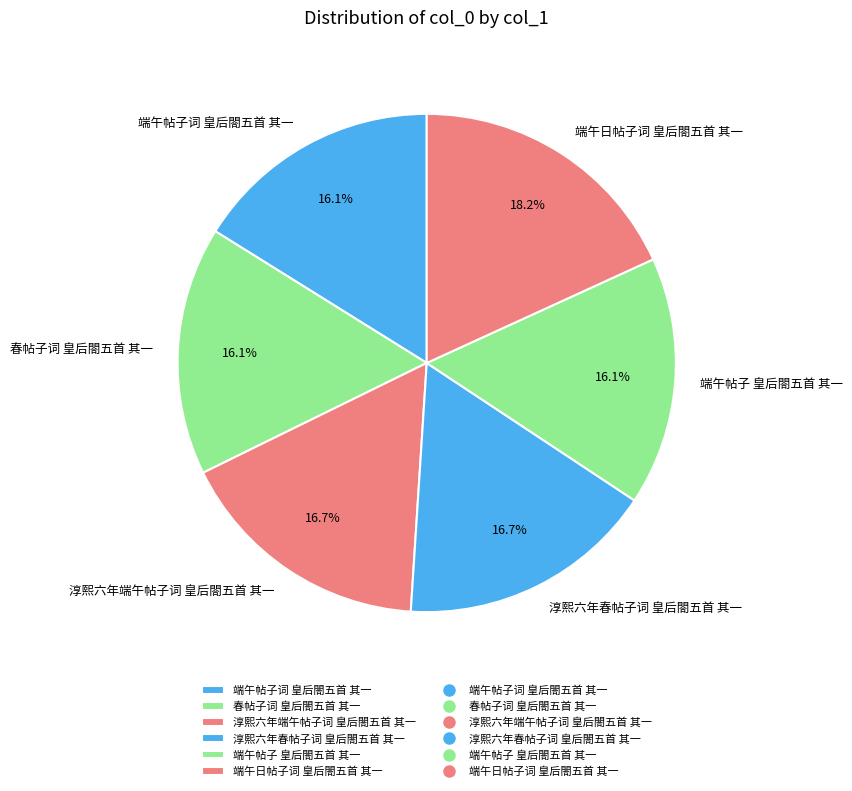

Which category has the biggest portion of the pie?

端午日帖子词 皇后閤五首 其一